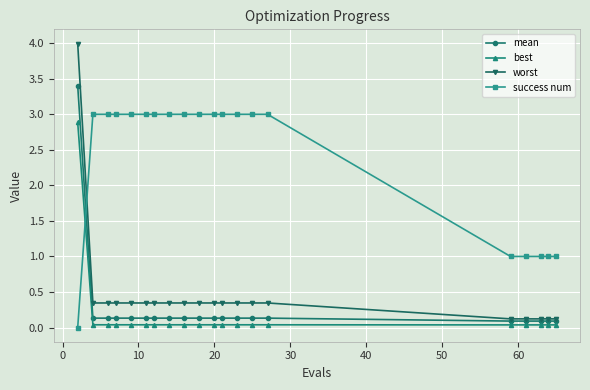

Which series has the largest range (max minus min)?

worst